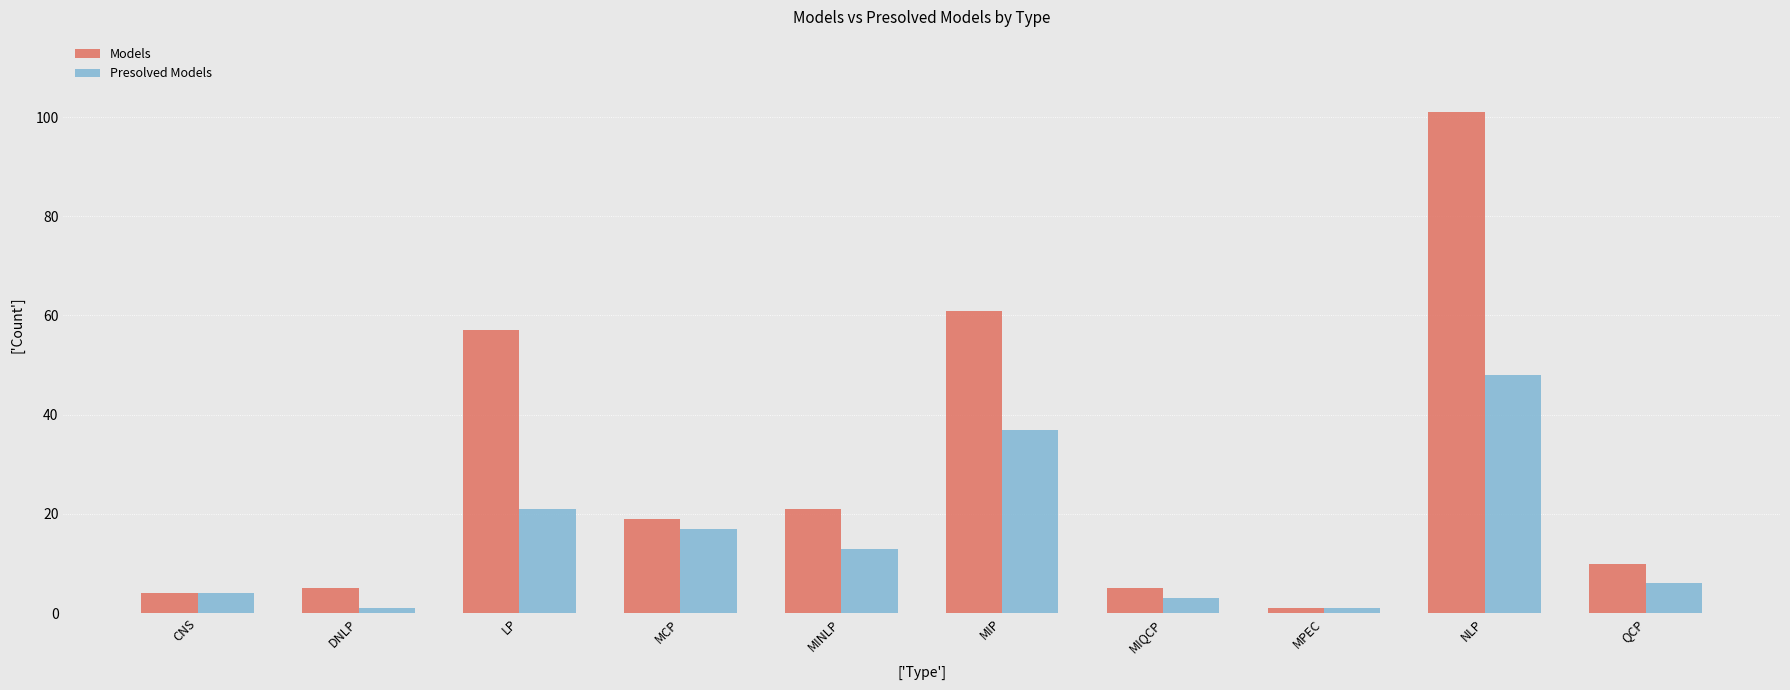

What is the difference between the maximum and minimum values in the Models series?

100